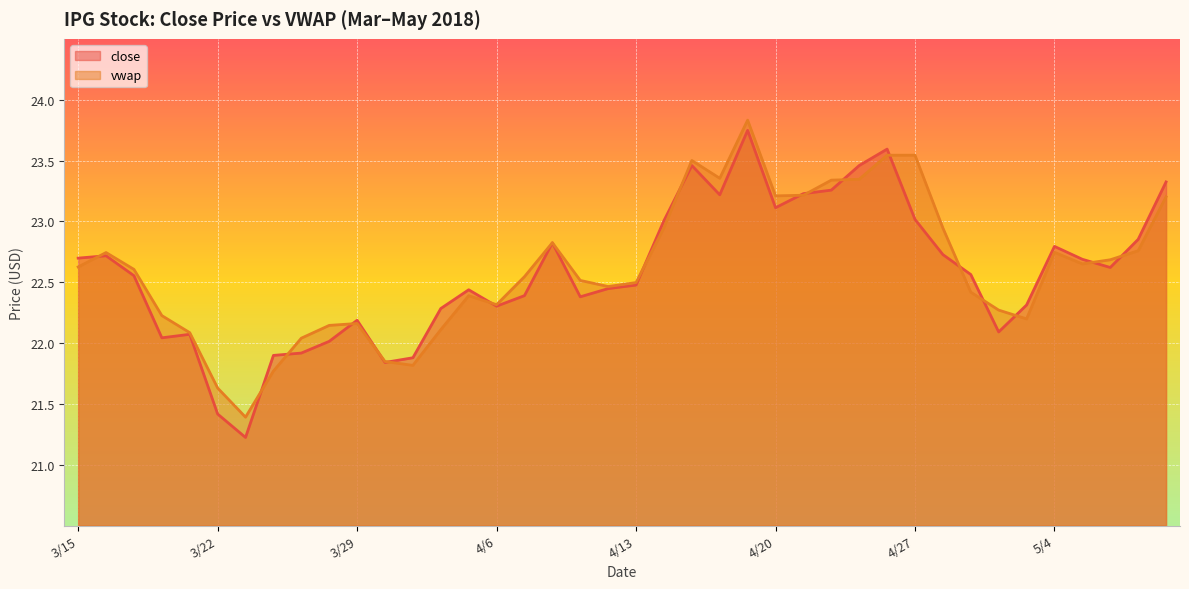

Count the number of categories in the chart.

40